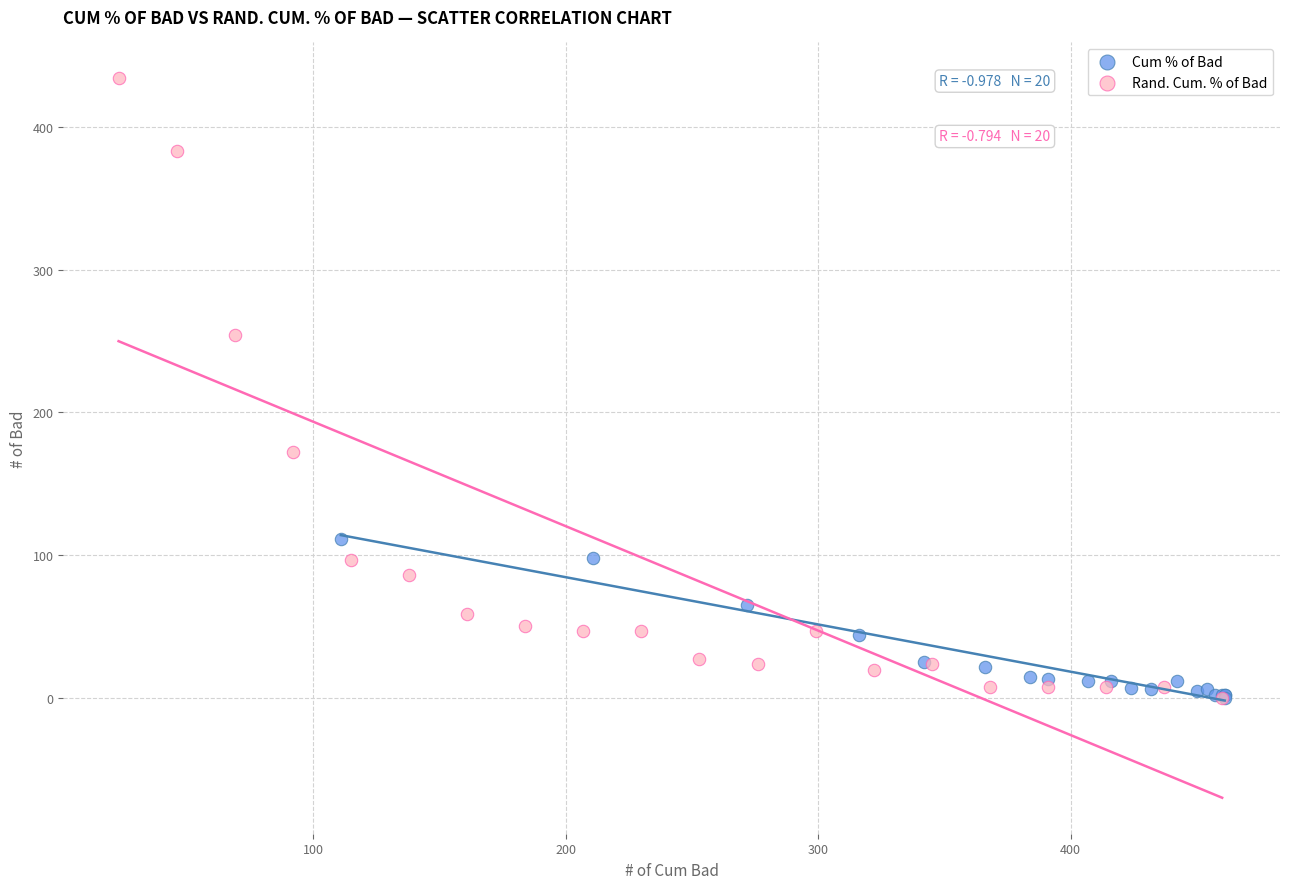

Which series contains the highest Y value?

Rand. Cum. % of Bad